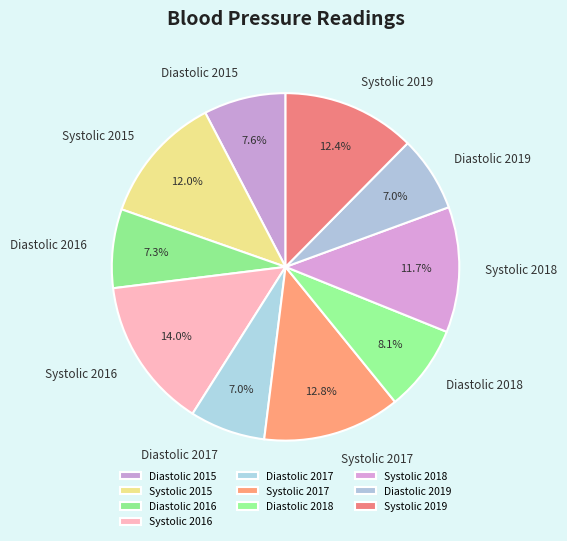

To the nearest percent, what portion does Diastolic 2015 represent?

8%